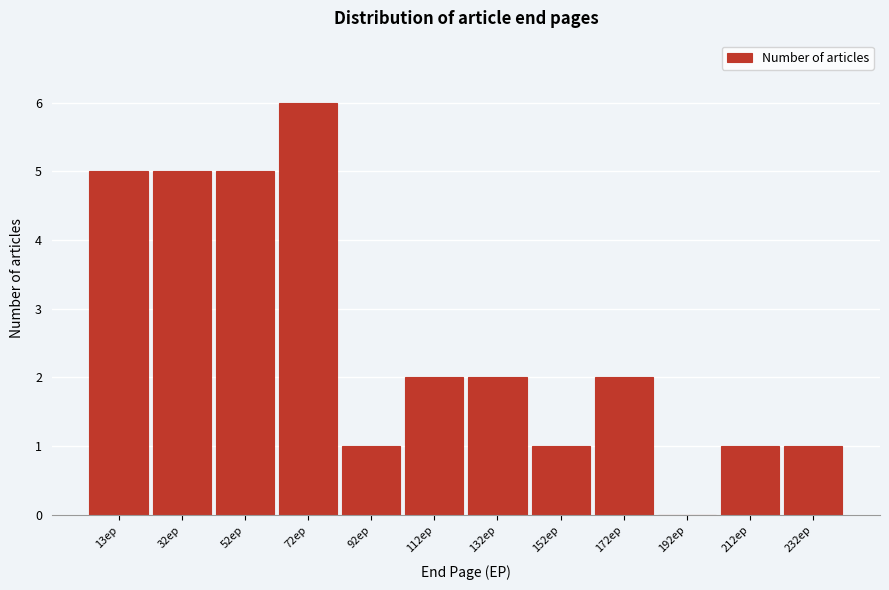

Reading left to right, what are all the values shown in this chart?

13ep=5	32ep=5	52ep=5	72ep=6	92ep=1	112ep=2	132ep=2	152ep=1	172ep=2	192ep=0	212ep=1	232ep=1